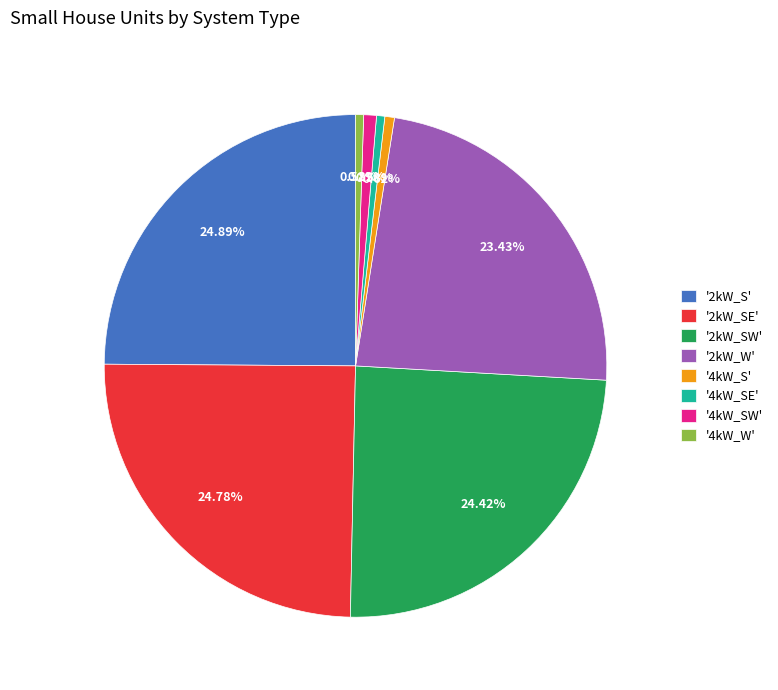

Between '4kW_W' and '2kW_SE', which is larger?

'2kW_SE'